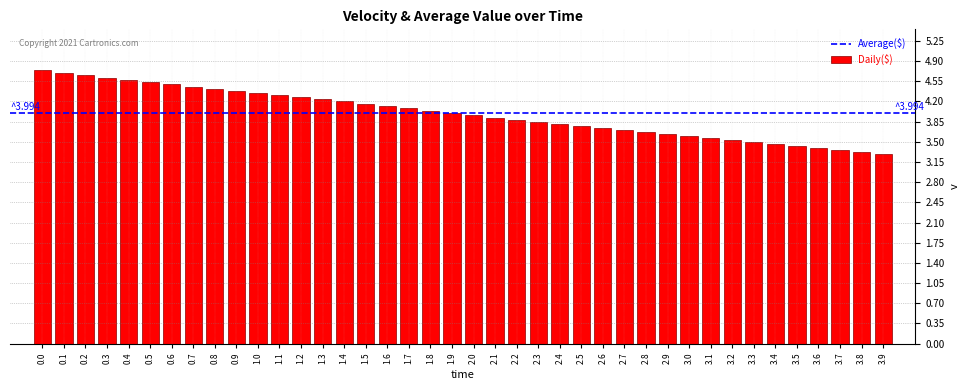

What is the label of the 19th bar from the left?

1.8